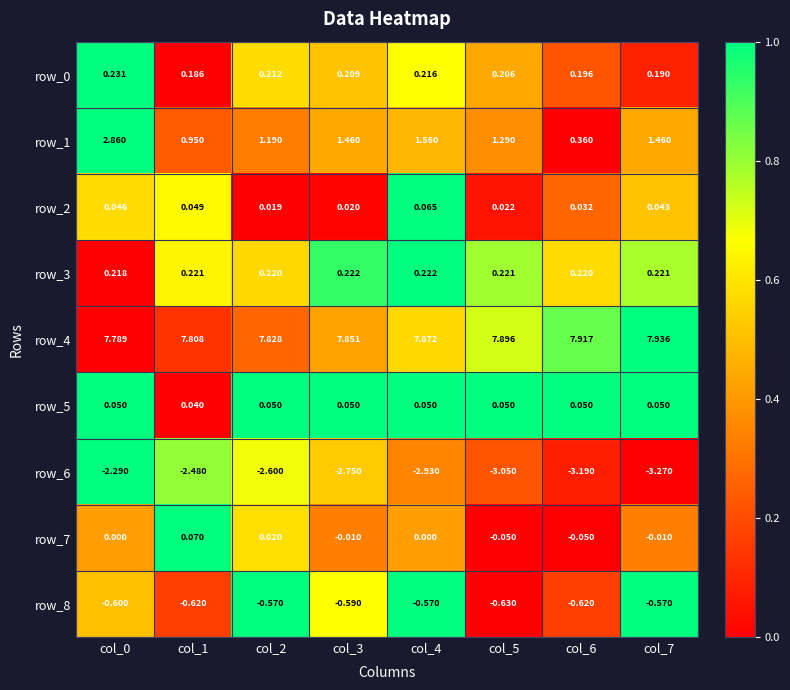

Is the value of row_8 at col_0 greater than the value of row_6 at col_1?

Yes